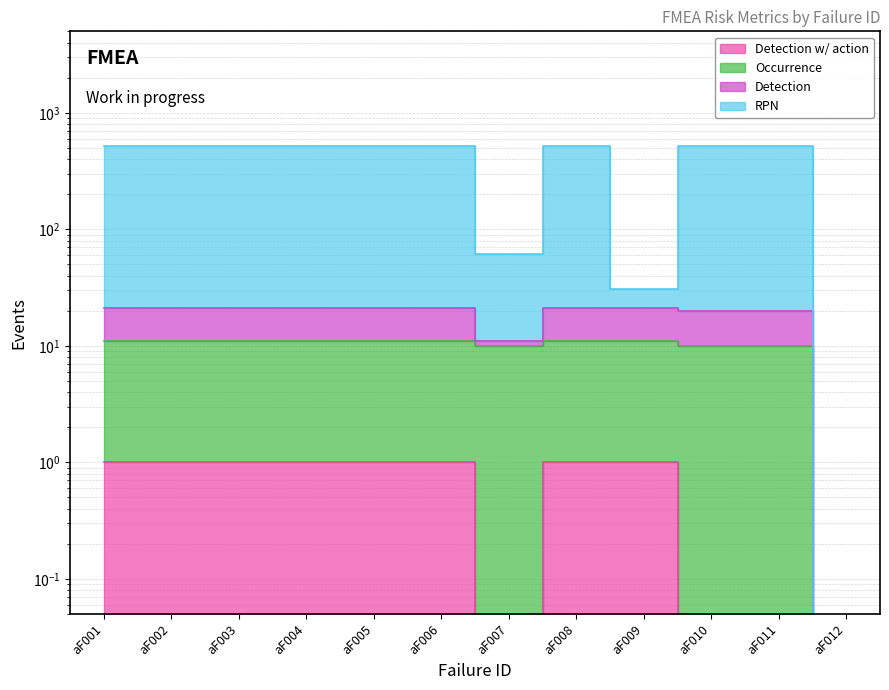

Between aF001 and aF005, which series saw the biggest shift?

RPN